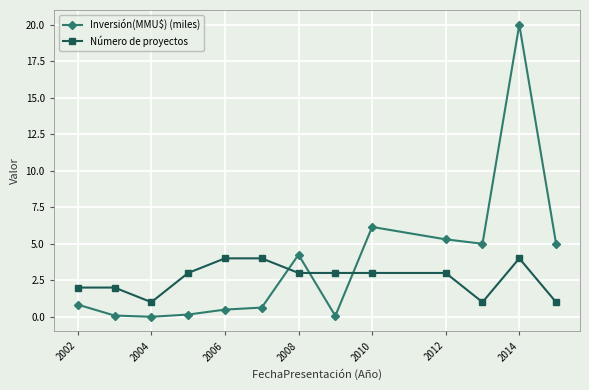

How many intersections are there between Número de proyectos and Inversión(MMU$) (miles)?

3